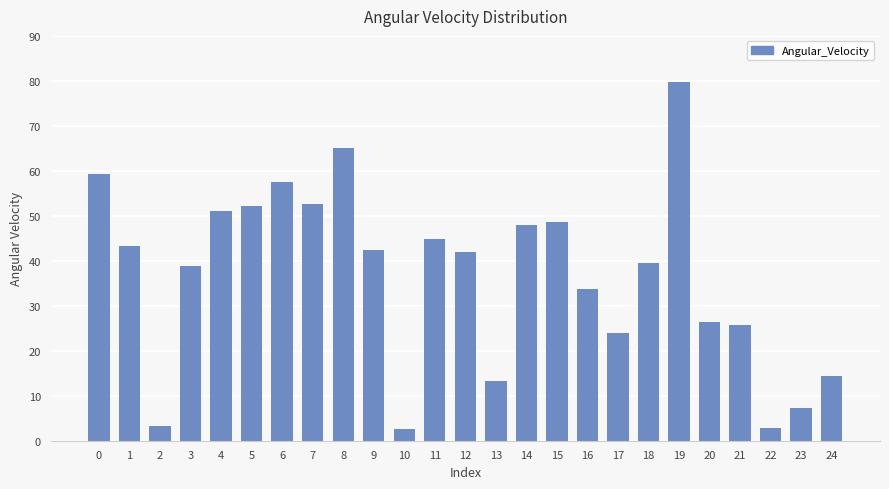

Is it true that the value at 2 is 3.3?

True